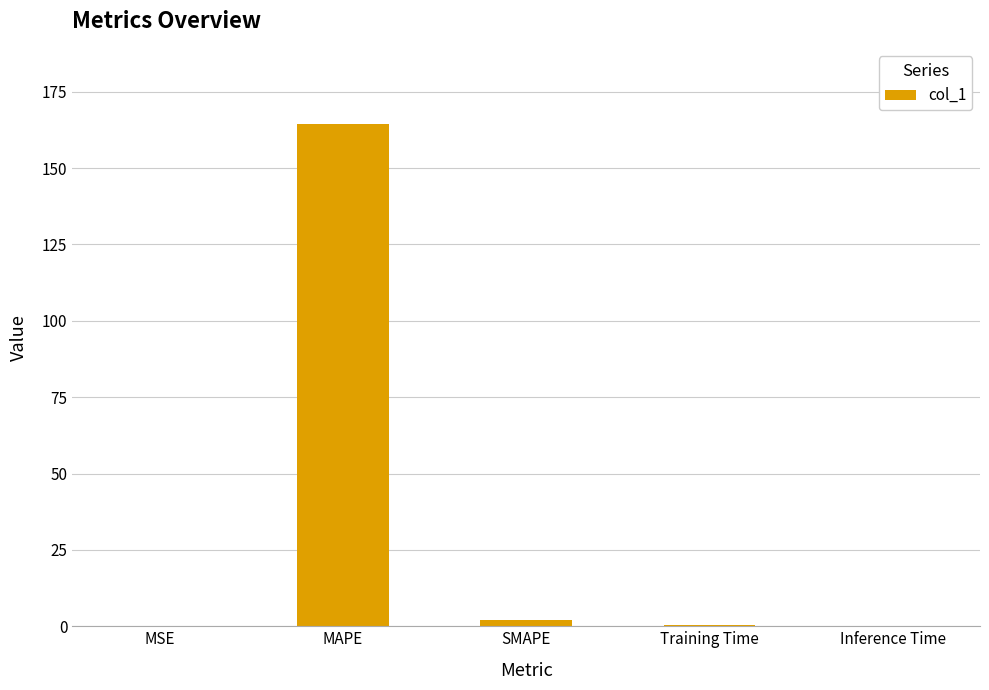

What is the sum of all values?

166.6